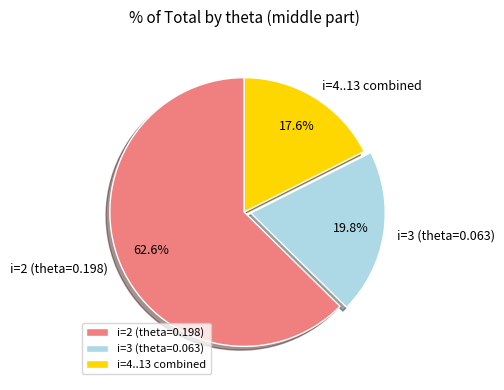

Which has a higher value, i=3 (theta=0.063) or i=4..13 combined?

i=3 (theta=0.063)